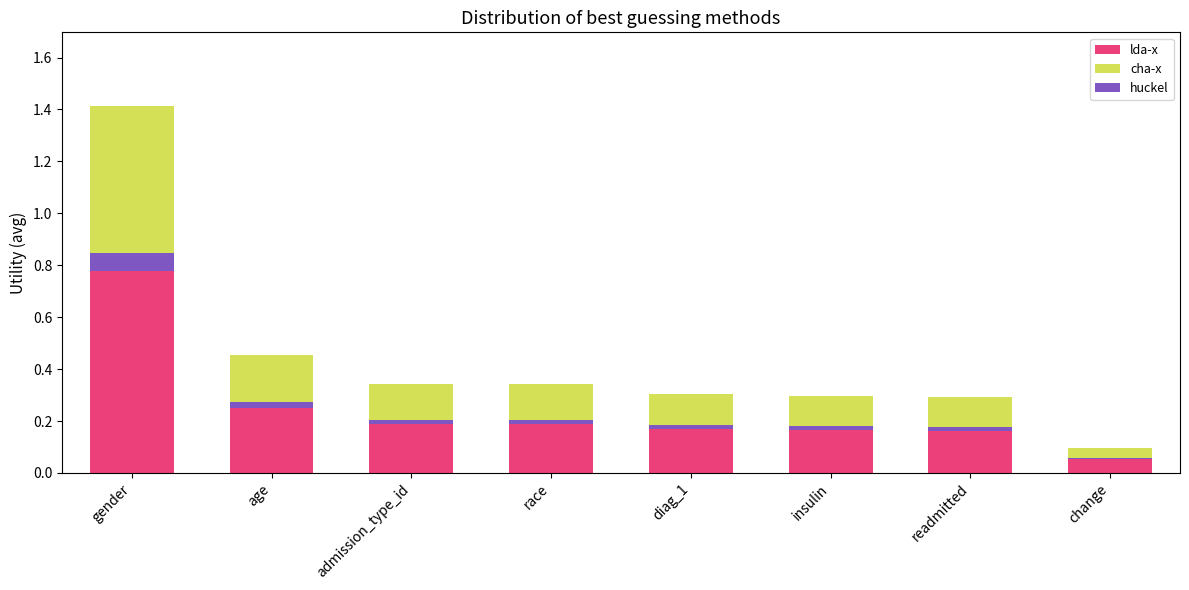

Between age and change, which series saw the biggest shift?

lda-x